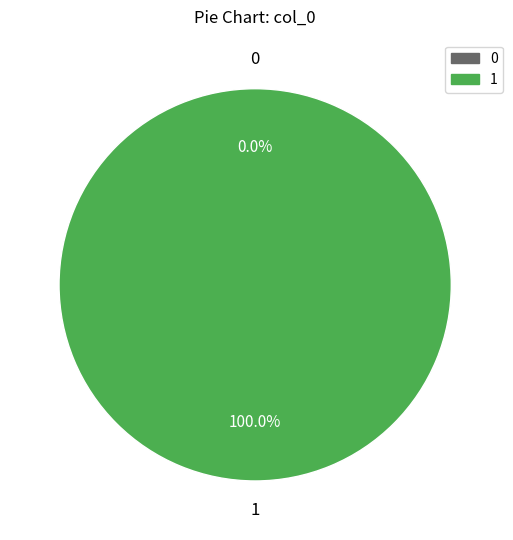

To the nearest percent, what is the difference between the 0 and 1 slice percentages?

100%